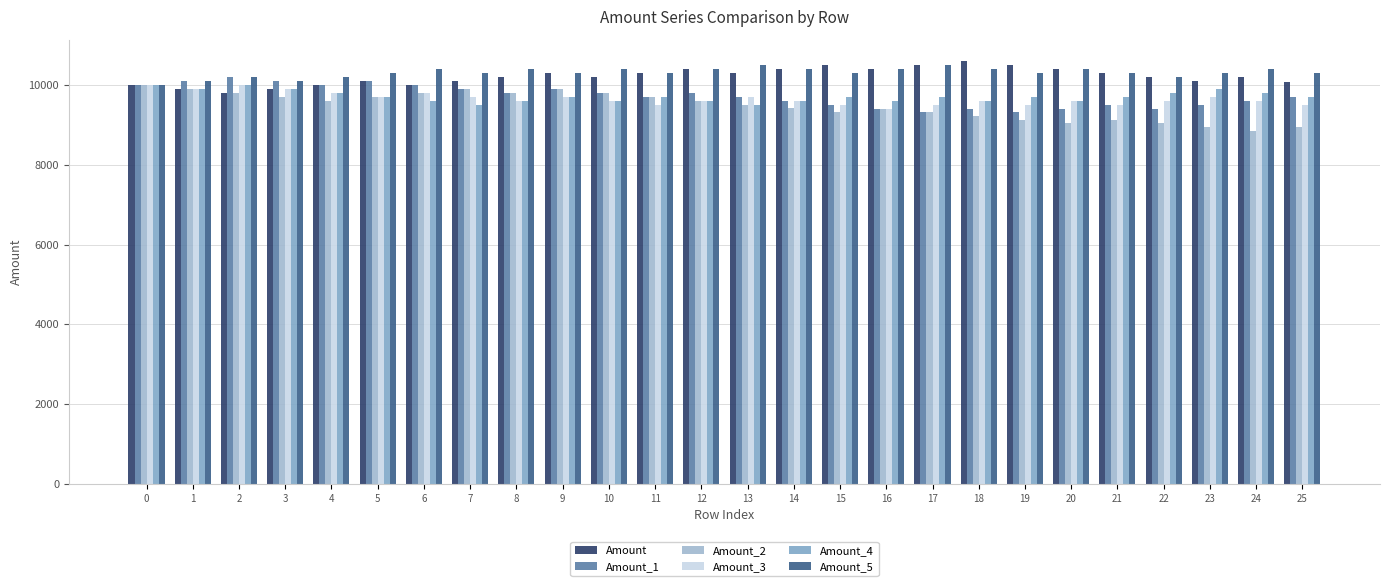

Reading left to right, what are all the values shown in this chart?

Amount: 0=10000.0	1=9900.0	2=9801.0	3=9899.0	4=9998.0	5=10098.0	6=9997.0	7=10097.0	8=10197.9	9=10299.9	10=10196.9	11=10298.9	12=10401.9	13=10297.9	14=10400.8	15=10504.8	16=10399.8	17=10503.8	18=10608.8	19=10502.7	20=10397.7	21=10293.7	22=10190.8	23=10088.9	24=10189.8	25=10087.9
Amount_1: 0=10000.0	1=10100.0	2=10201.0	3=10099.0	4=9998.0	5=10098.0	6=9997.0	7=9897.0	8=9798.1	9=9896.0	10=9797.1	11=9699.1	12=9796.1	13=9698.1	14=9601.2	15=9505.1	16=9410.1	17=9316.0	18=9409.2	19=9315.1	20=9408.2	21=9502.3	22=9407.3	23=9501.3	24=9596.4	25=9692.3
Amount_2: 0=10000.0	1=9900.0	2=9801.0	3=9703.0	4=9606.0	5=9702.0	6=9799.0	7=9897.0	8=9798.1	9=9896.0	10=9797.1	11=9699.1	12=9602.1	13=9506.1	14=9411.0	15=9316.9	16=9410.1	17=9316.0	18=9222.8	19=9130.6	20=9039.3	21=9129.7	22=9038.4	23=8948.0	24=8858.5	25=8947.1
Amount_3: 0=10000.0	1=9900.0	2=9999.0	3=9899.0	4=9800.0	5=9702.0	6=9799.0	7=9701.0	8=9604.0	9=9700.1	10=9603.1	11=9507.0	12=9602.1	13=9698.1	14=9601.2	15=9505.1	16=9410.1	17=9504.2	18=9599.2	19=9503.2	20=9598.3	21=9502.3	22=9597.3	23=9693.3	24=9596.4	25=9500.4
Amount_4: 0=10000.0	1=9900.0	2=9999.0	3=9899.0	4=9800.0	5=9702.0	6=9605.0	7=9508.9	8=9604.0	9=9700.1	10=9603.1	11=9699.1	12=9602.1	13=9506.1	14=9601.2	15=9697.2	16=9600.2	17=9696.2	18=9599.2	19=9695.2	20=9598.3	21=9694.3	22=9791.2	23=9889.1	24=9790.2	25=9692.3
Amount_5: 0=10000.0	1=10100.0	2=10201.0	3=10099.0	4=10200.0	5=10302.0	6=10405.0	7=10300.9	8=10404.0	9=10299.9	10=10402.9	11=10298.9	12=10401.9	13=10505.9	14=10400.8	15=10296.8	16=10399.8	17=10503.8	18=10398.8	19=10294.8	20=10397.7	21=10293.7	22=10190.8	23=10292.7	24=10395.6	25=10291.7